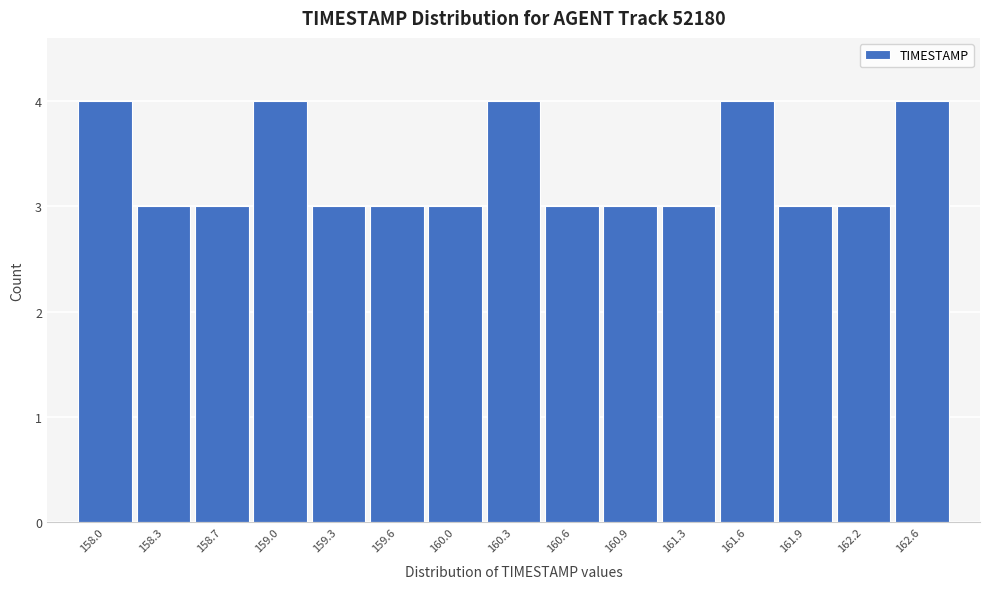

Reading left to right, list all the values displayed in this chart.

158.0=4	158.3=3	158.7=3	159.0=4	159.3=3	159.6=3	160.0=3	160.3=4	160.6=3	160.9=3	161.3=3	161.6=4	161.9=3	162.2=3	162.6=4